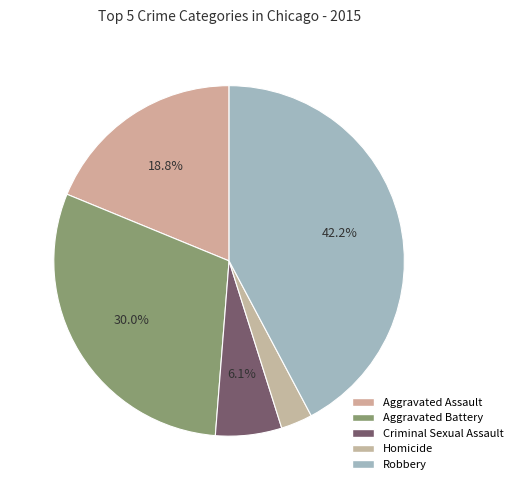

To the nearest percent, what is the combined percentage of Robbery and Homicide?

45%